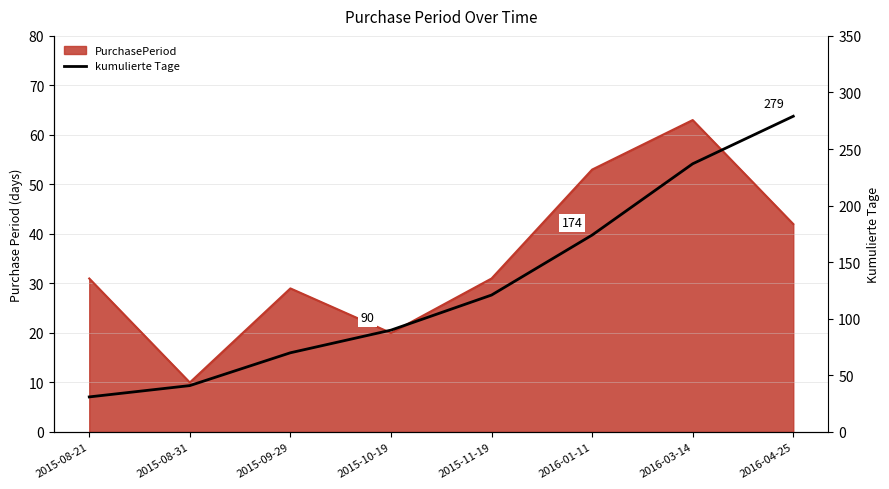

The chart shows a value of 27 at 2015-08-31. True or false?

False